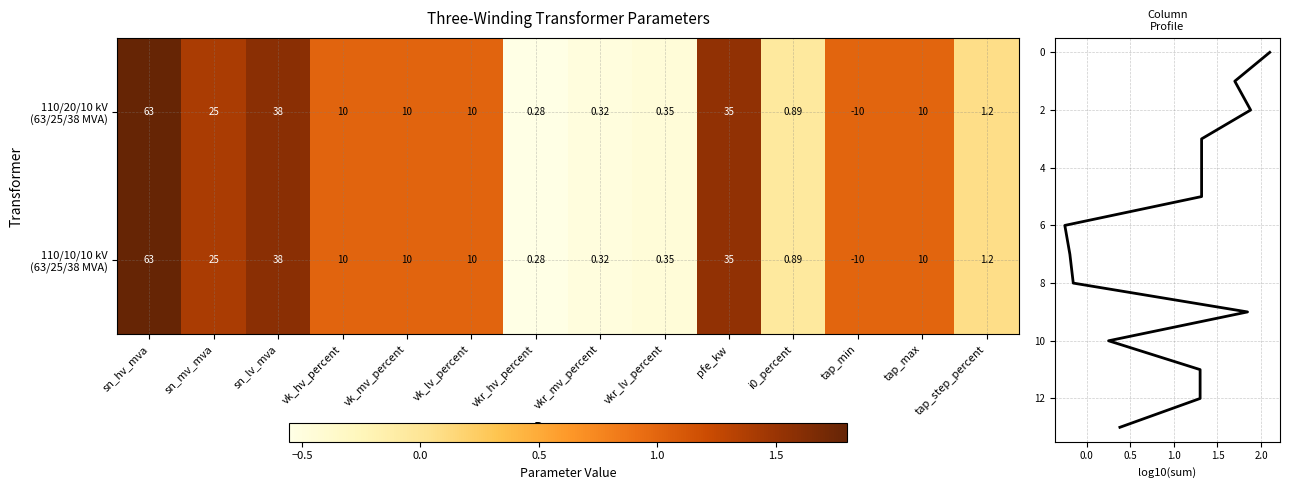

At which label does 110/20/10 kV (63/25/38 MVA) first exceed 1?

sn_hv_mva